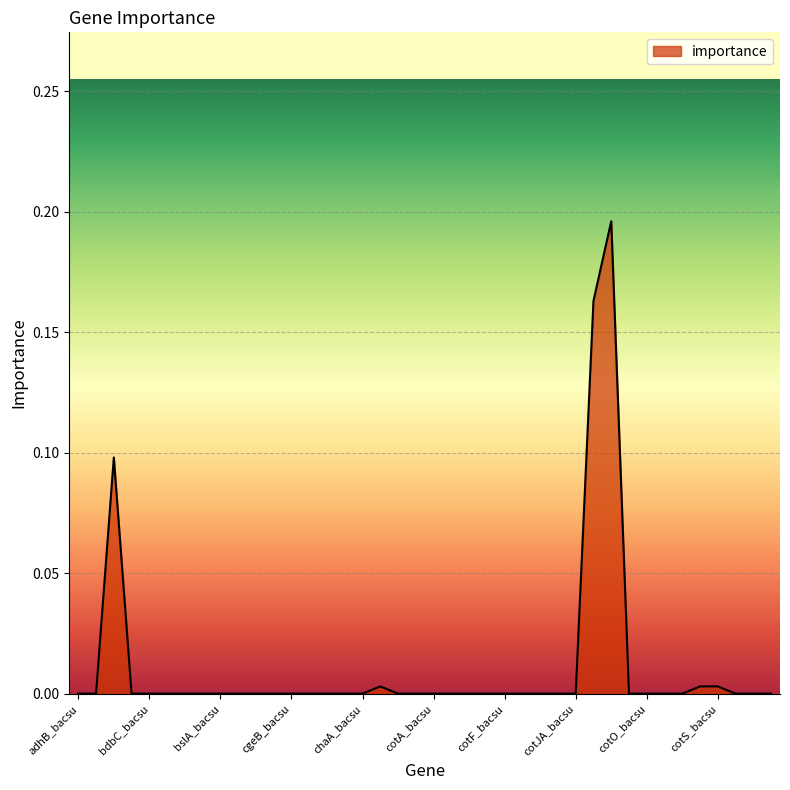

Which category has the lowest value across all series?

adhB_bacsu